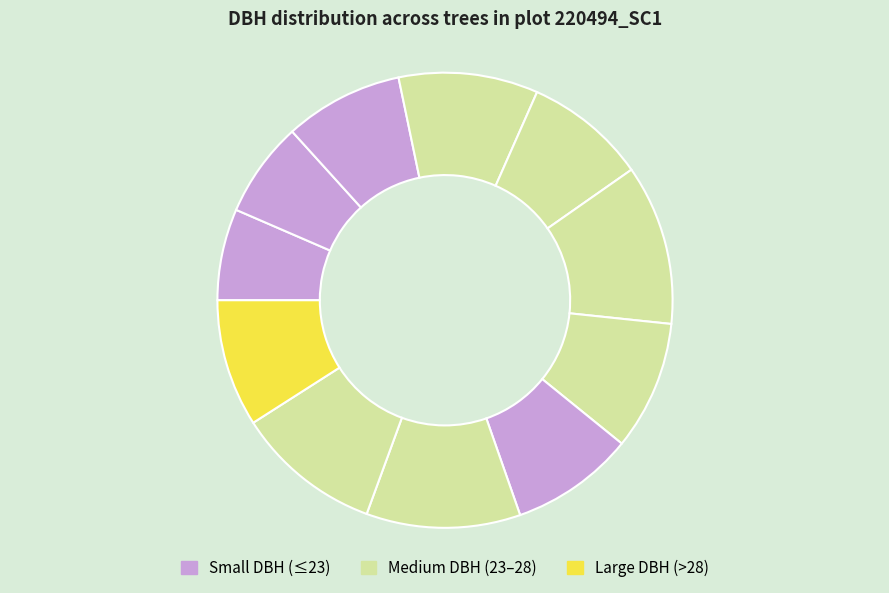

Count the number of slices in the pie.

11